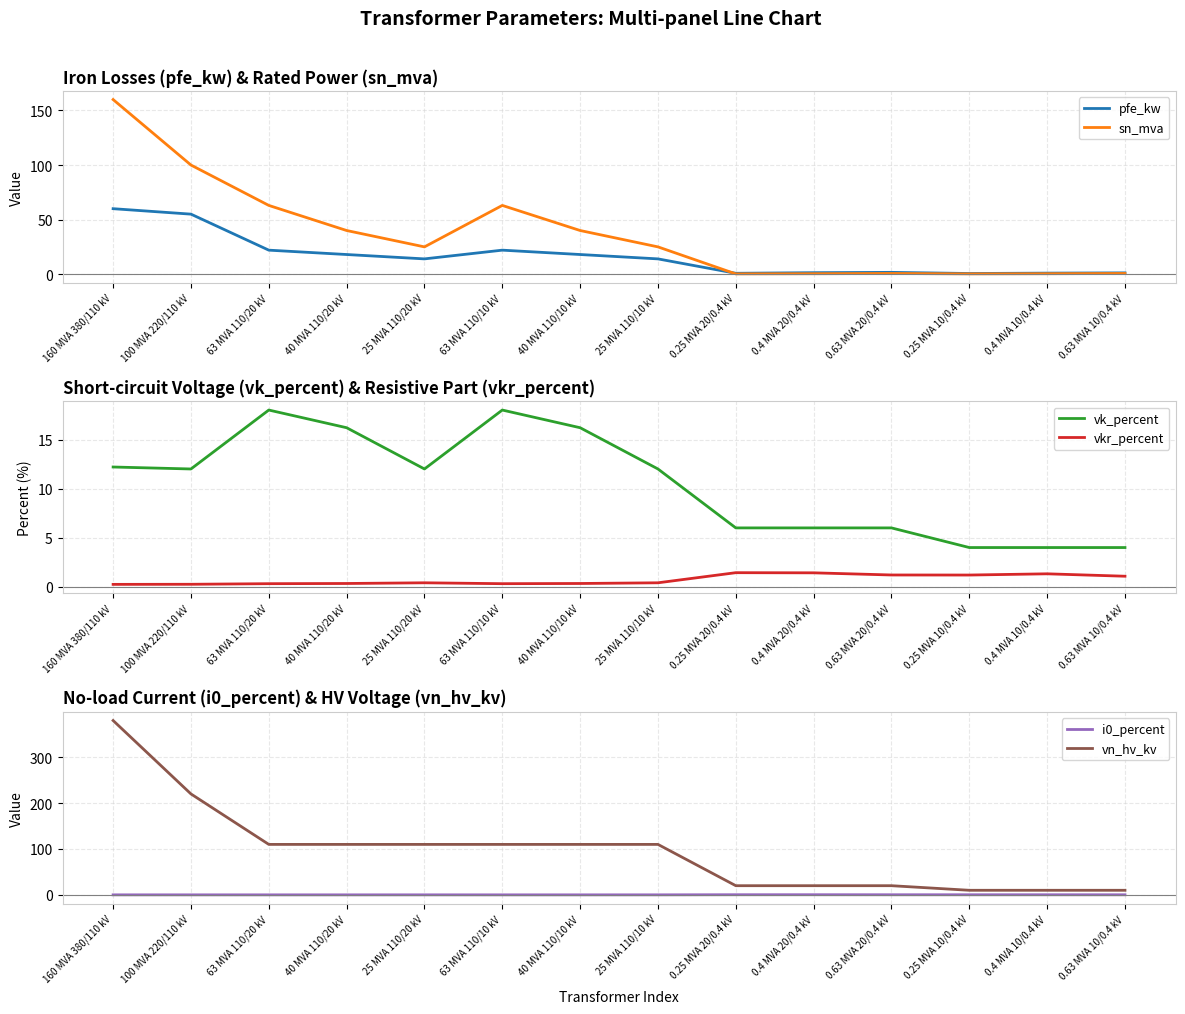

True or false: vkr_percent and vk_percent intersect in this chart.

False